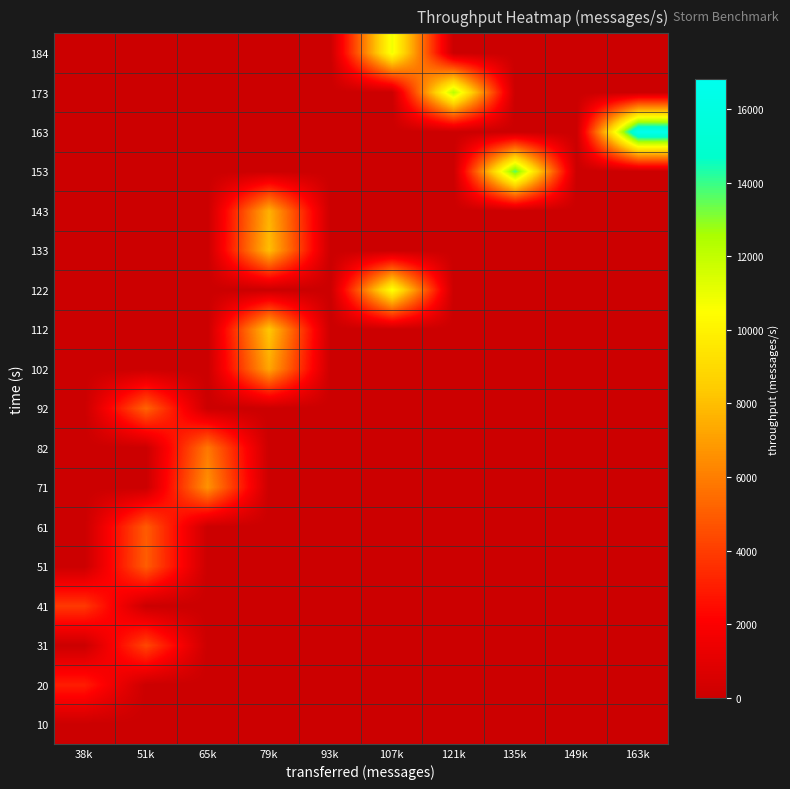

At how many categories does at least one series exceed 15254?

1